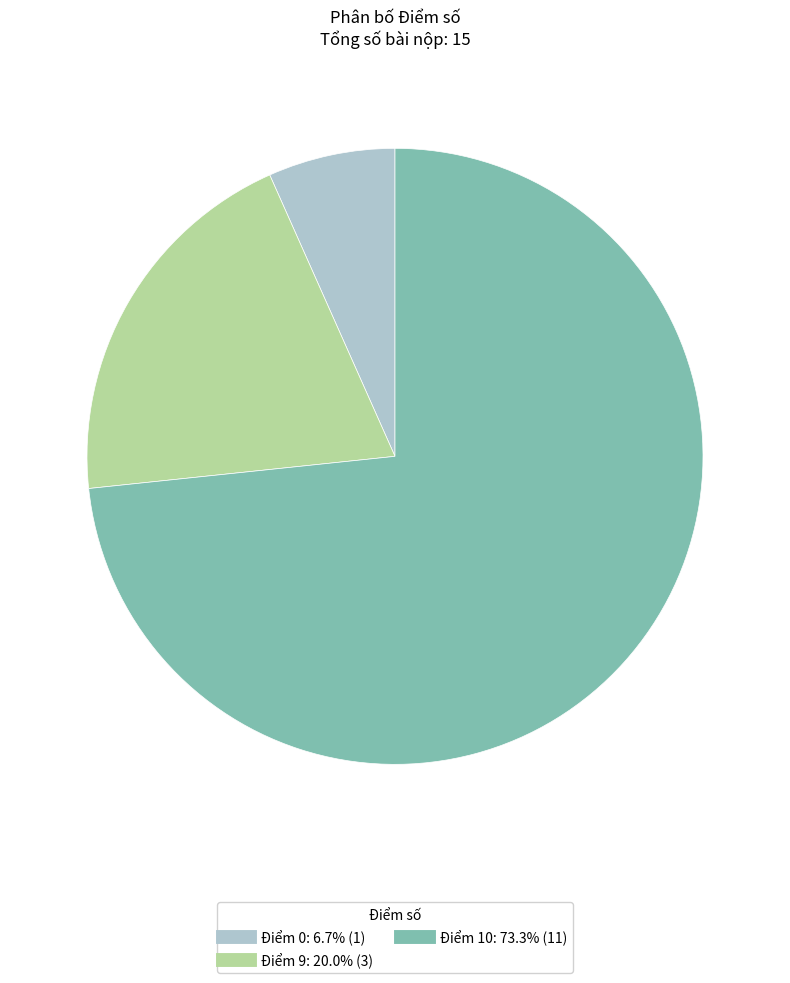

How many segments does this pie chart have?

3